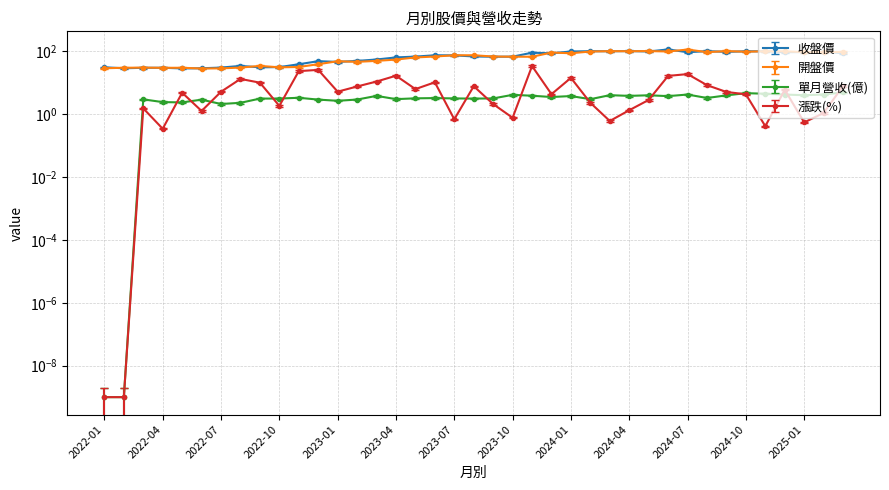

At which label is 收盤價 closest to 67?

2023-07